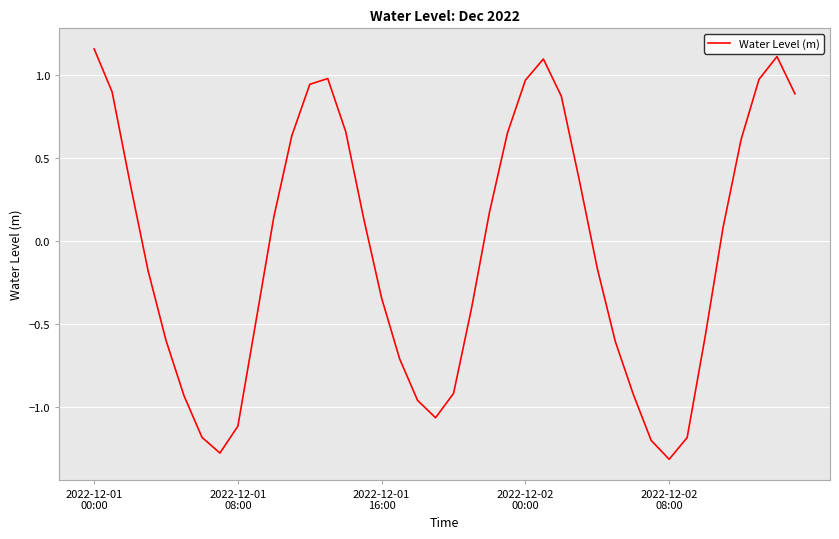

What is the average value?

-0.1